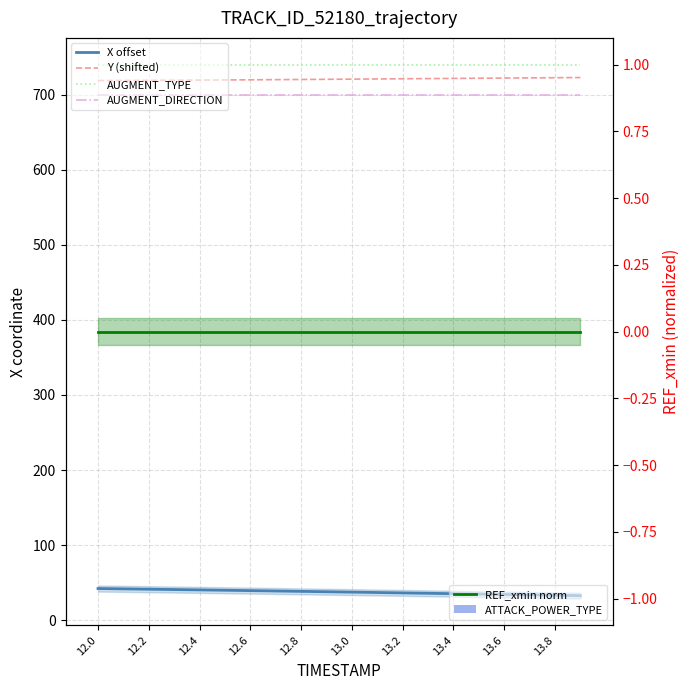

Read the X offset value at 12.4.

40.5